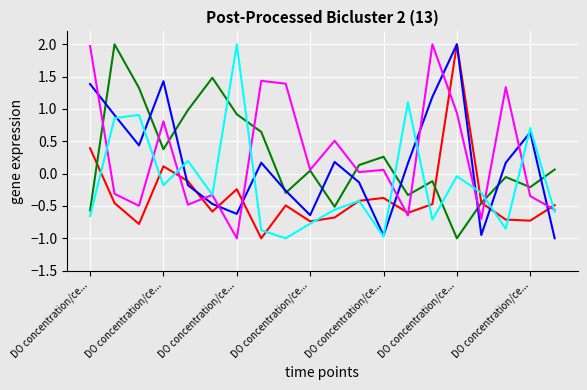

What is the maximum value shown in the chart?

2.0